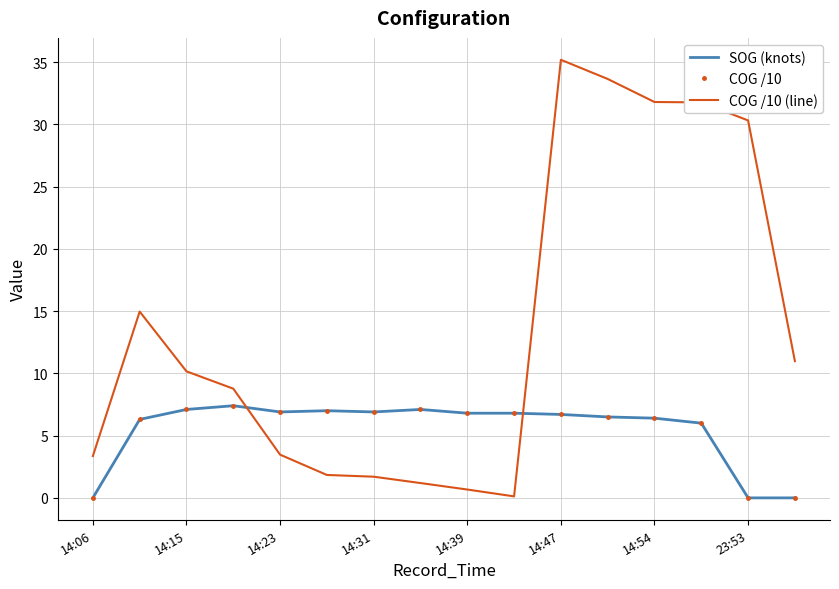

Is this an area chart (filled region under the line)?

No